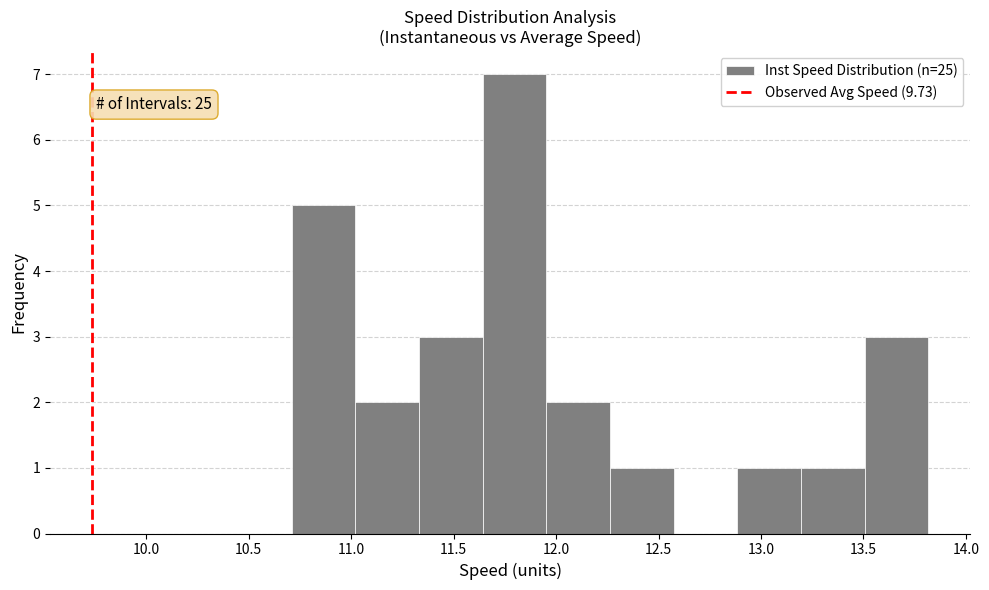

Which range on the x-axis has the tallest bar?

11.65 to 11.95